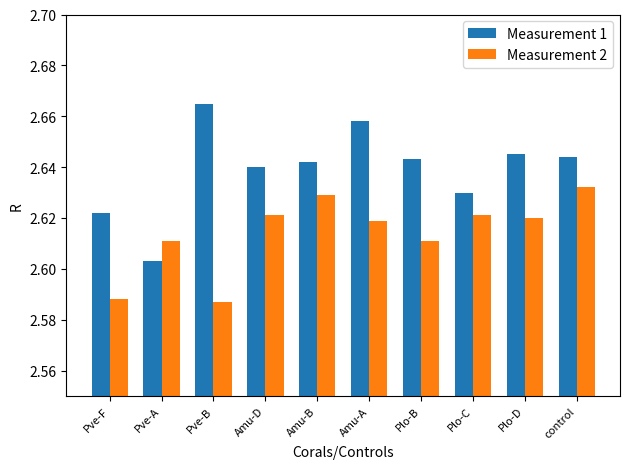

How many bars are there in each group?

2